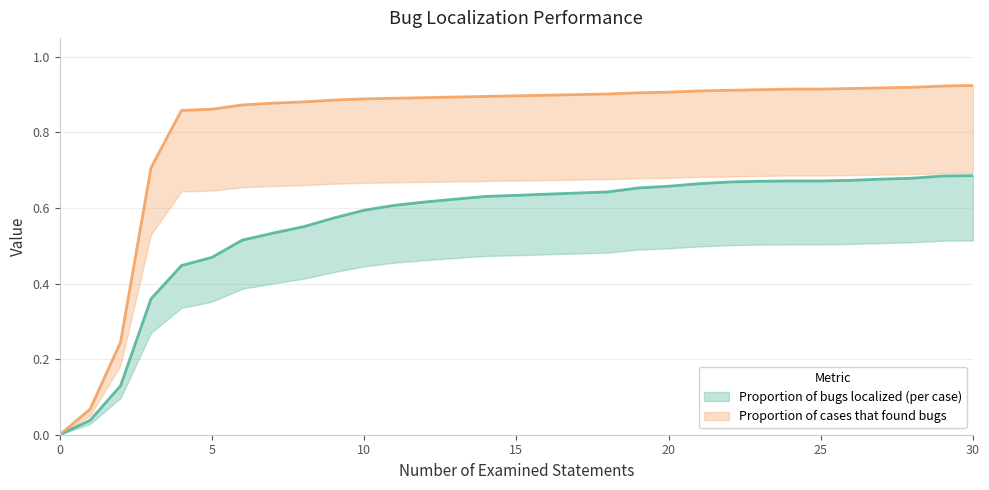

Is the value of Proportion of bugs localized (per case) at 15 greater than the value of Proportion of cases that found bugs at 9?

No